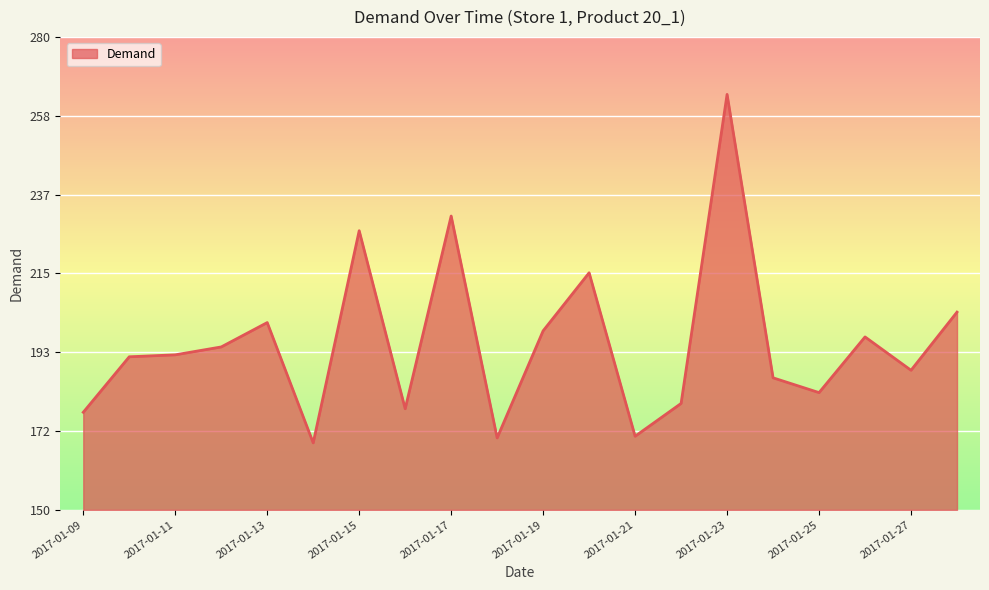

Where is the first local maximum?

2017-01-13